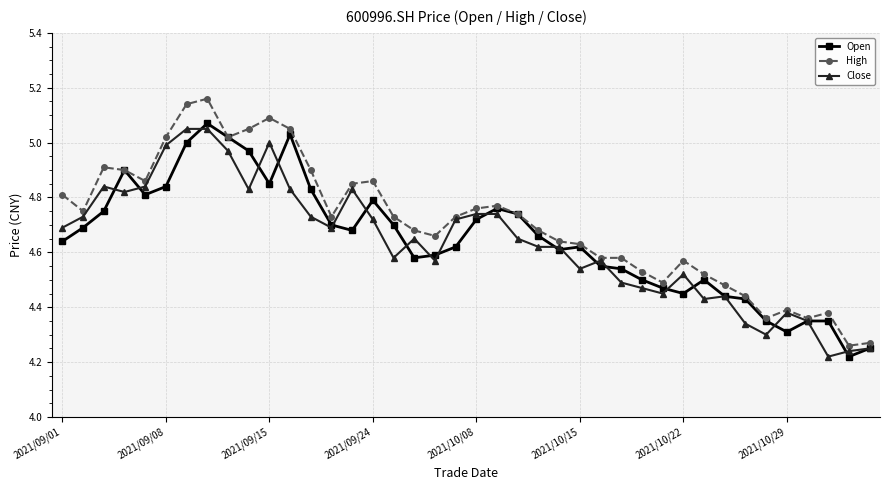

Which series has the largest total across all categories?

High